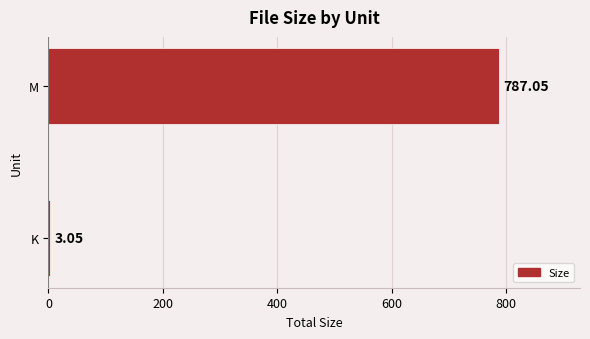

Rank the categories by value from highest to lowest.

M, K